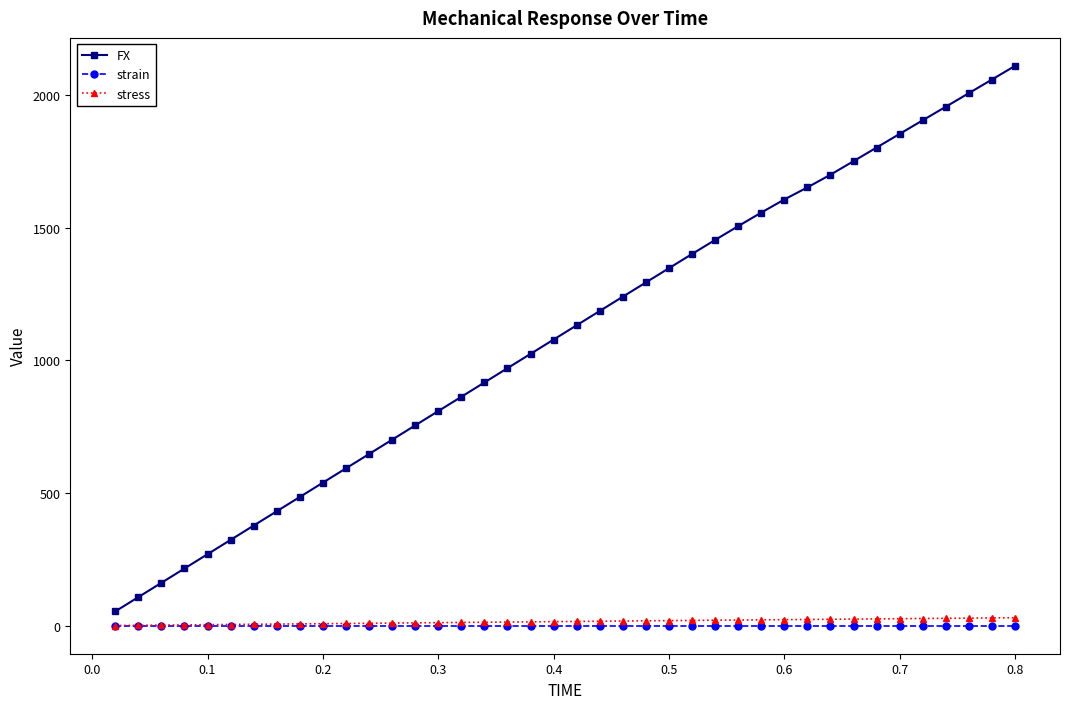

Which series has the largest total across all categories?

FX